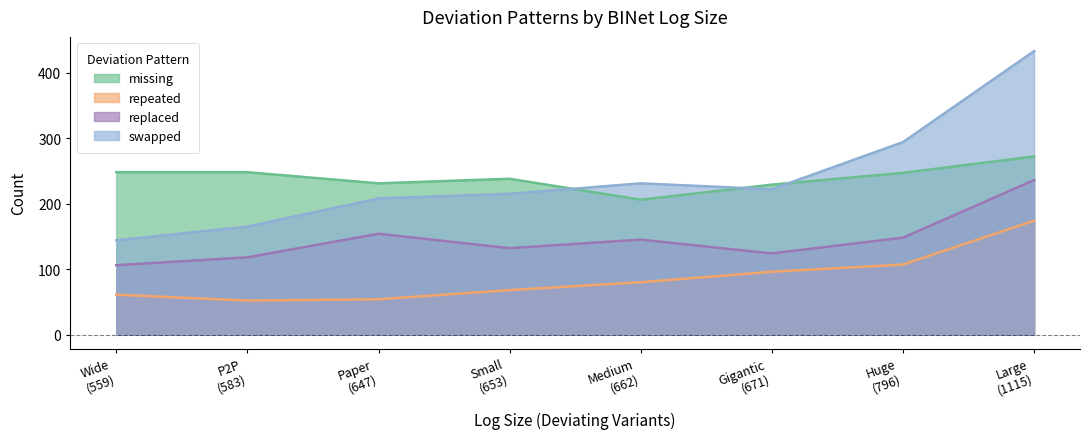

What is the difference between the maximum and minimum values in the missing series?

66